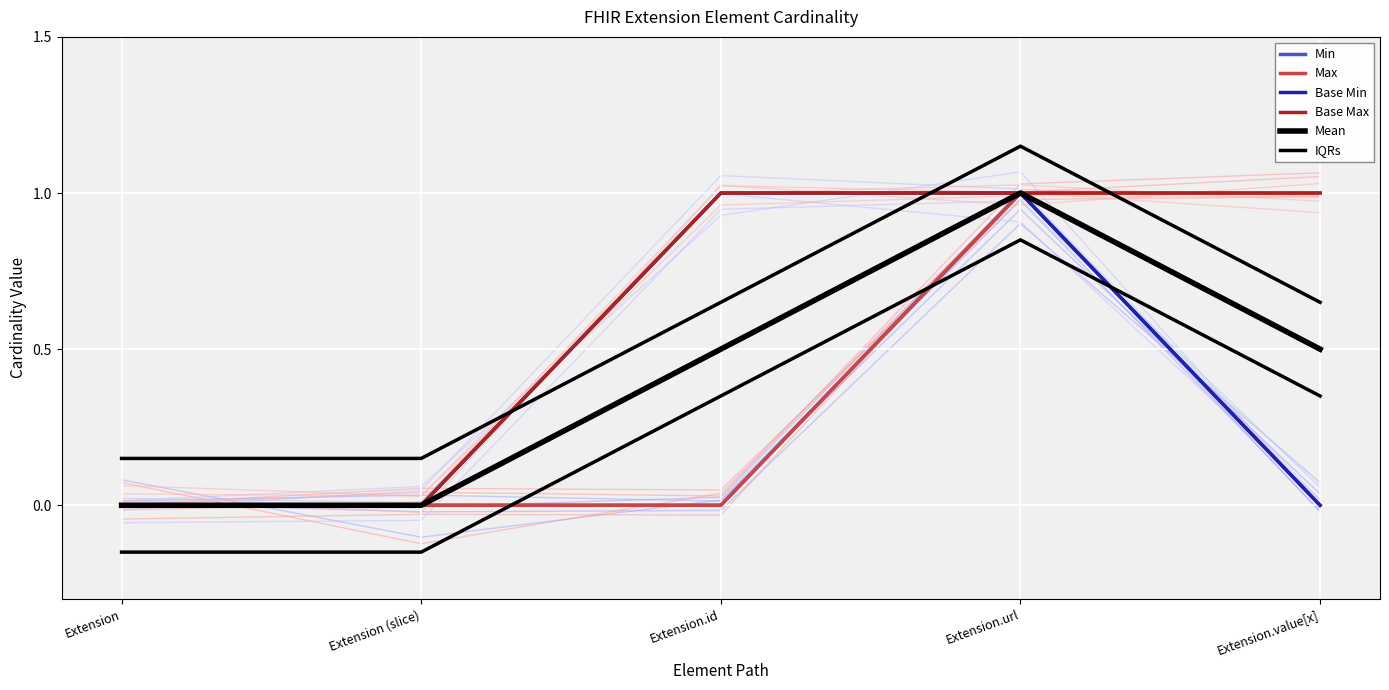

Where is Min nearest to the value 0?

Extension